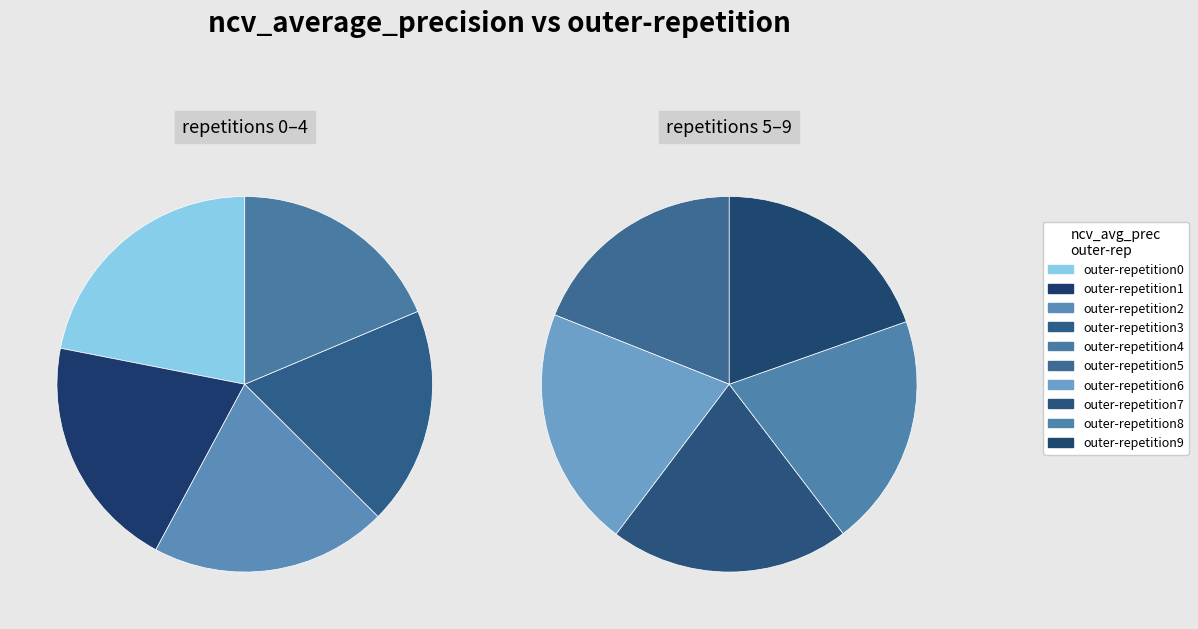

Count the number of slices in the pie.

10